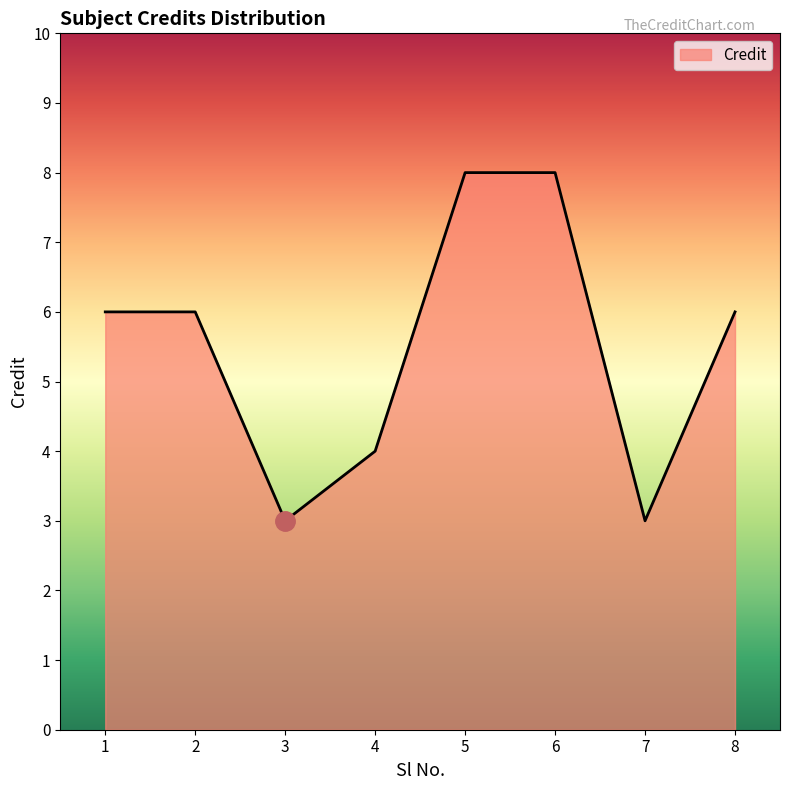

Which has a higher value, 3 or 5?

5